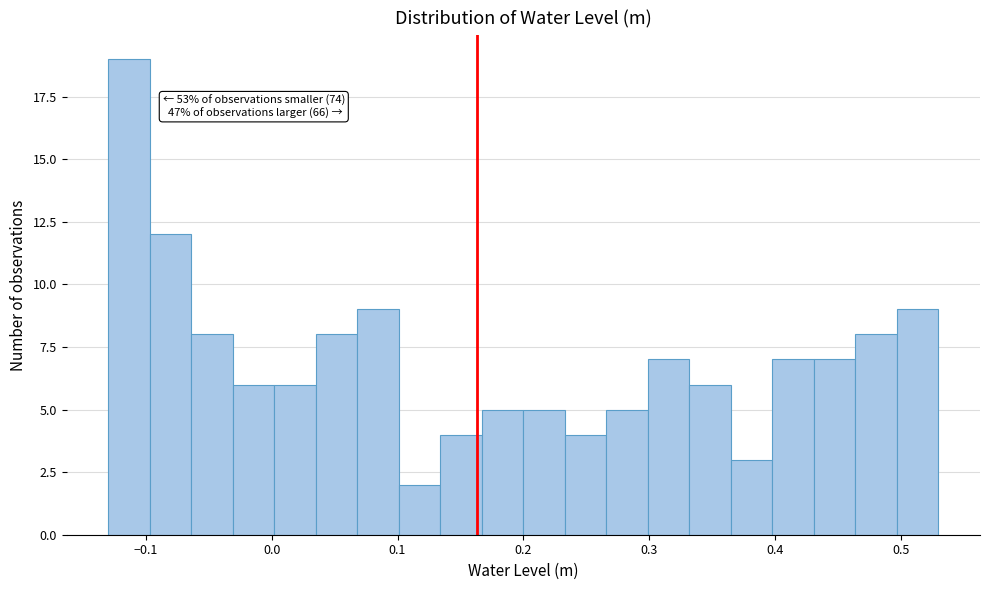

Read against the x-axis, roughly where is the centre of the tallest bar?

-0.11